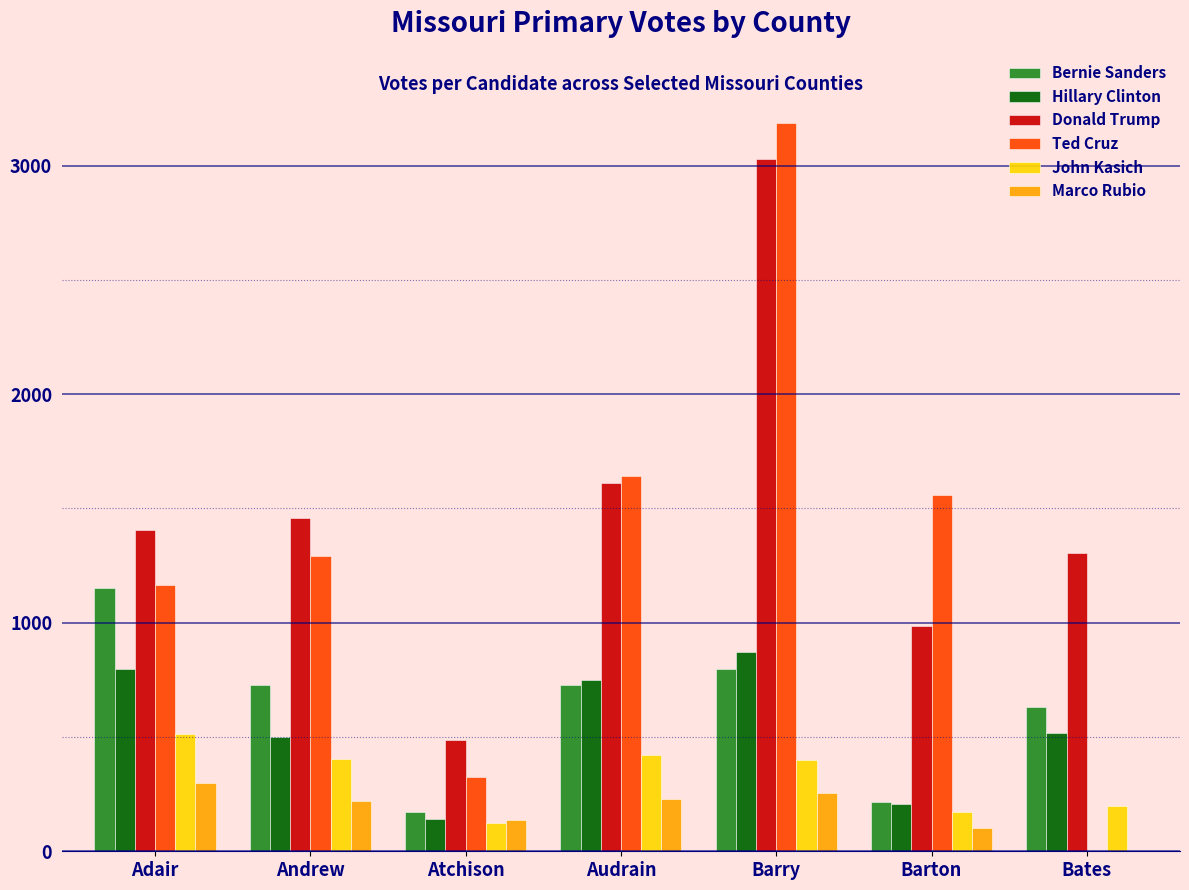

At which category is the sum across all series the highest?

Barry